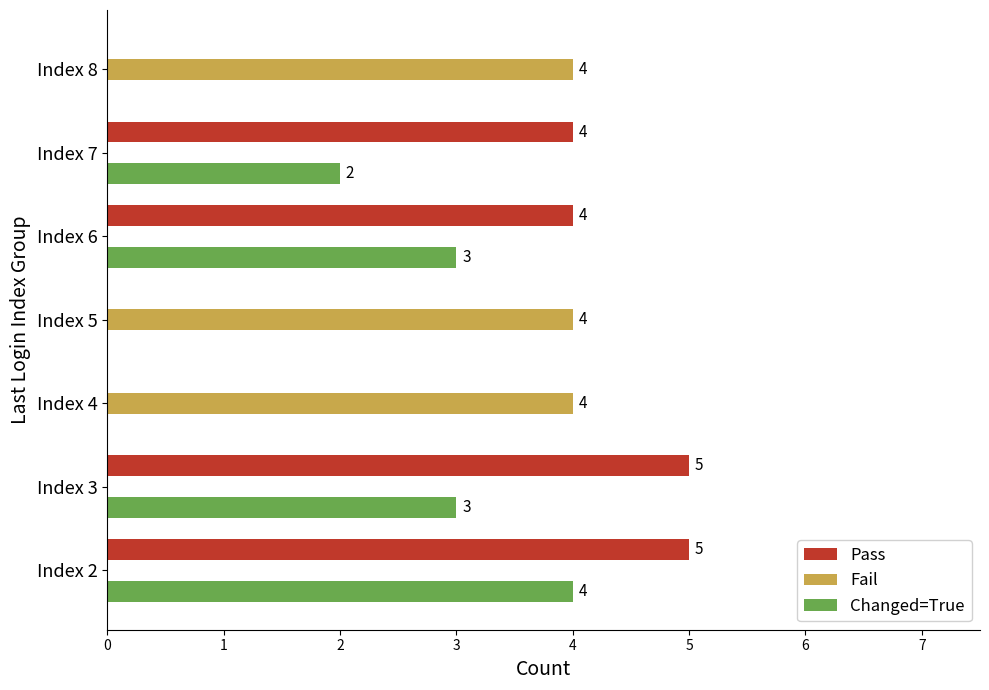

What is the sum of the Fail values at Index 4 and Index 3?

4